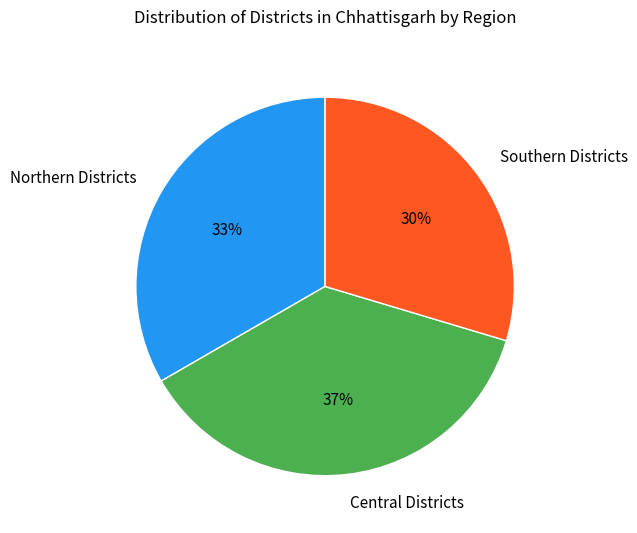

Count the number of slices in the pie.

3